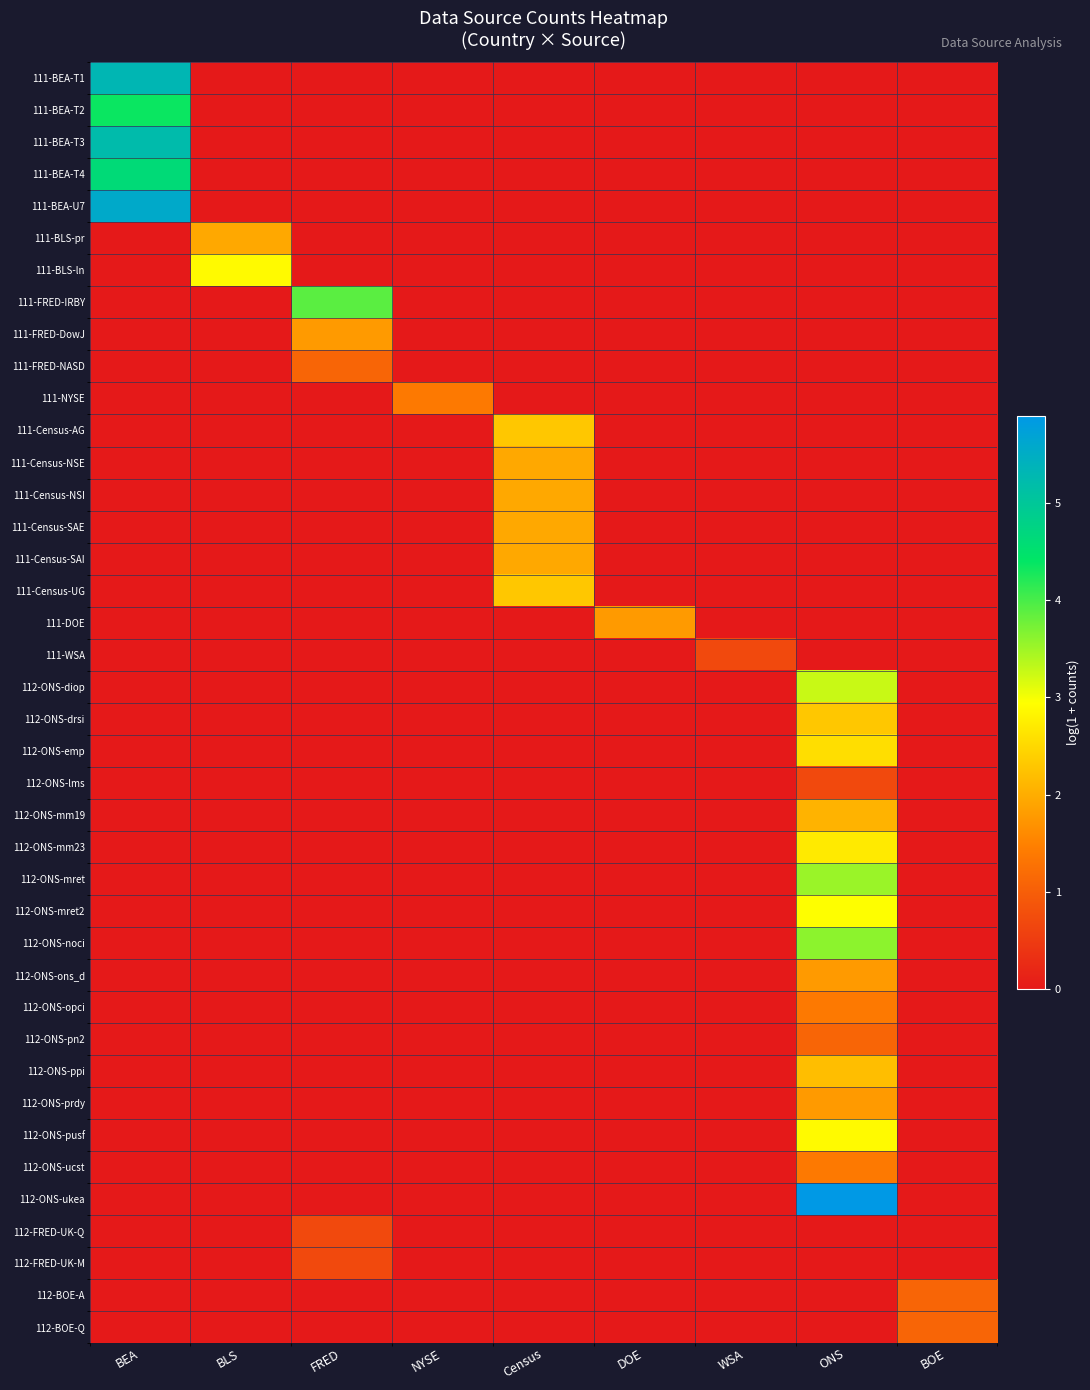

Reading right to left, extract all data points from this chart.

111-BEA-T1: BOE=0.0	ONS=0.0	WSA=0.0	DOE=0.0	Census=0.0	NYSE=0.0	FRED=0.0	BLS=0.0	BEA=5.3
111-BEA-T2: BOE=0.0	ONS=0.0	WSA=0.0	DOE=0.0	Census=0.0	NYSE=0.0	FRED=0.0	BLS=0.0	BEA=4.4
111-BEA-T3: BOE=0.0	ONS=0.0	WSA=0.0	DOE=0.0	Census=0.0	NYSE=0.0	FRED=0.0	BLS=0.0	BEA=5.2
111-BEA-T4: BOE=0.0	ONS=0.0	WSA=0.0	DOE=0.0	Census=0.0	NYSE=0.0	FRED=0.0	BLS=0.0	BEA=4.6
111-BEA-U7: BOE=0.0	ONS=0.0	WSA=0.0	DOE=0.0	Census=0.0	NYSE=0.0	FRED=0.0	BLS=0.0	BEA=5.6
111-BLS-pr: BOE=0.0	ONS=0.0	WSA=0.0	DOE=0.0	Census=0.0	NYSE=0.0	FRED=0.0	BLS=1.9	BEA=0.0
111-BLS-ln: BOE=0.0	ONS=0.0	WSA=0.0	DOE=0.0	Census=0.0	NYSE=0.0	FRED=0.0	BLS=2.9	BEA=0.0
111-FRED-IRBY: BOE=0.0	ONS=0.0	WSA=0.0	DOE=0.0	Census=0.0	NYSE=0.0	FRED=3.9	BLS=0.0	BEA=0.0
111-FRED-DowJ: BOE=0.0	ONS=0.0	WSA=0.0	DOE=0.0	Census=0.0	NYSE=0.0	FRED=1.8	BLS=0.0	BEA=0.0
111-FRED-NASD: BOE=0.0	ONS=0.0	WSA=0.0	DOE=0.0	Census=0.0	NYSE=0.0	FRED=1.1	BLS=0.0	BEA=0.0
111-NYSE: BOE=0.0	ONS=0.0	WSA=0.0	DOE=0.0	Census=0.0	NYSE=1.4	FRED=0.0	BLS=0.0	BEA=0.0
111-Census-AG: BOE=0.0	ONS=0.0	WSA=0.0	DOE=0.0	Census=2.3	NYSE=0.0	FRED=0.0	BLS=0.0	BEA=0.0
111-Census-NSE: BOE=0.0	ONS=0.0	WSA=0.0	DOE=0.0	Census=1.9	NYSE=0.0	FRED=0.0	BLS=0.0	BEA=0.0
111-Census-NSI: BOE=0.0	ONS=0.0	WSA=0.0	DOE=0.0	Census=1.9	NYSE=0.0	FRED=0.0	BLS=0.0	BEA=0.0
111-Census-SAE: BOE=0.0	ONS=0.0	WSA=0.0	DOE=0.0	Census=1.9	NYSE=0.0	FRED=0.0	BLS=0.0	BEA=0.0
111-Census-SAI: BOE=0.0	ONS=0.0	WSA=0.0	DOE=0.0	Census=1.9	NYSE=0.0	FRED=0.0	BLS=0.0	BEA=0.0
111-Census-UG: BOE=0.0	ONS=0.0	WSA=0.0	DOE=0.0	Census=2.3	NYSE=0.0	FRED=0.0	BLS=0.0	BEA=0.0
111-DOE: BOE=0.0	ONS=0.0	WSA=0.0	DOE=1.8	Census=0.0	NYSE=0.0	FRED=0.0	BLS=0.0	BEA=0.0
111-WSA: BOE=0.0	ONS=0.0	WSA=0.7	DOE=0.0	Census=0.0	NYSE=0.0	FRED=0.0	BLS=0.0	BEA=0.0
112-ONS-diop: BOE=0.0	ONS=3.3	WSA=0.0	DOE=0.0	Census=0.0	NYSE=0.0	FRED=0.0	BLS=0.0	BEA=0.0
112-ONS-drsi: BOE=0.0	ONS=2.3	WSA=0.0	DOE=0.0	Census=0.0	NYSE=0.0	FRED=0.0	BLS=0.0	BEA=0.0
112-ONS-emp: BOE=0.0	ONS=2.6	WSA=0.0	DOE=0.0	Census=0.0	NYSE=0.0	FRED=0.0	BLS=0.0	BEA=0.0
112-ONS-lms: BOE=0.0	ONS=0.7	WSA=0.0	DOE=0.0	Census=0.0	NYSE=0.0	FRED=0.0	BLS=0.0	BEA=0.0
112-ONS-mm19: BOE=0.0	ONS=2.1	WSA=0.0	DOE=0.0	Census=0.0	NYSE=0.0	FRED=0.0	BLS=0.0	BEA=0.0
112-ONS-mm23: BOE=0.0	ONS=2.7	WSA=0.0	DOE=0.0	Census=0.0	NYSE=0.0	FRED=0.0	BLS=0.0	BEA=0.0
112-ONS-mret: BOE=0.0	ONS=3.5	WSA=0.0	DOE=0.0	Census=0.0	NYSE=0.0	FRED=0.0	BLS=0.0	BEA=0.0
112-ONS-mret2: BOE=0.0	ONS=2.9	WSA=0.0	DOE=0.0	Census=0.0	NYSE=0.0	FRED=0.0	BLS=0.0	BEA=0.0
112-ONS-noci: BOE=0.0	ONS=3.6	WSA=0.0	DOE=0.0	Census=0.0	NYSE=0.0	FRED=0.0	BLS=0.0	BEA=0.0
112-ONS-ons_d: BOE=0.0	ONS=1.8	WSA=0.0	DOE=0.0	Census=0.0	NYSE=0.0	FRED=0.0	BLS=0.0	BEA=0.0
112-ONS-opci: BOE=0.0	ONS=1.4	WSA=0.0	DOE=0.0	Census=0.0	NYSE=0.0	FRED=0.0	BLS=0.0	BEA=0.0
112-ONS-pn2: BOE=0.0	ONS=1.1	WSA=0.0	DOE=0.0	Census=0.0	NYSE=0.0	FRED=0.0	BLS=0.0	BEA=0.0
112-ONS-ppi: BOE=0.0	ONS=2.2	WSA=0.0	DOE=0.0	Census=0.0	NYSE=0.0	FRED=0.0	BLS=0.0	BEA=0.0
112-ONS-prdy: BOE=0.0	ONS=1.8	WSA=0.0	DOE=0.0	Census=0.0	NYSE=0.0	FRED=0.0	BLS=0.0	BEA=0.0
112-ONS-pusf: BOE=0.0	ONS=2.9	WSA=0.0	DOE=0.0	Census=0.0	NYSE=0.0	FRED=0.0	BLS=0.0	BEA=0.0
112-ONS-ucst: BOE=0.0	ONS=1.4	WSA=0.0	DOE=0.0	Census=0.0	NYSE=0.0	FRED=0.0	BLS=0.0	BEA=0.0
112-ONS-ukea: BOE=0.0	ONS=5.9	WSA=0.0	DOE=0.0	Census=0.0	NYSE=0.0	FRED=0.0	BLS=0.0	BEA=0.0
112-FRED-UK-Q: BOE=0.0	ONS=0.0	WSA=0.0	DOE=0.0	Census=0.0	NYSE=0.0	FRED=0.7	BLS=0.0	BEA=0.0
112-FRED-UK-M: BOE=0.0	ONS=0.0	WSA=0.0	DOE=0.0	Census=0.0	NYSE=0.0	FRED=0.7	BLS=0.0	BEA=0.0
112-BOE-A: BOE=1.1	ONS=0.0	WSA=0.0	DOE=0.0	Census=0.0	NYSE=0.0	FRED=0.0	BLS=0.0	BEA=0.0
112-BOE-Q: BOE=1.1	ONS=0.0	WSA=0.0	DOE=0.0	Census=0.0	NYSE=0.0	FRED=0.0	BLS=0.0	BEA=0.0